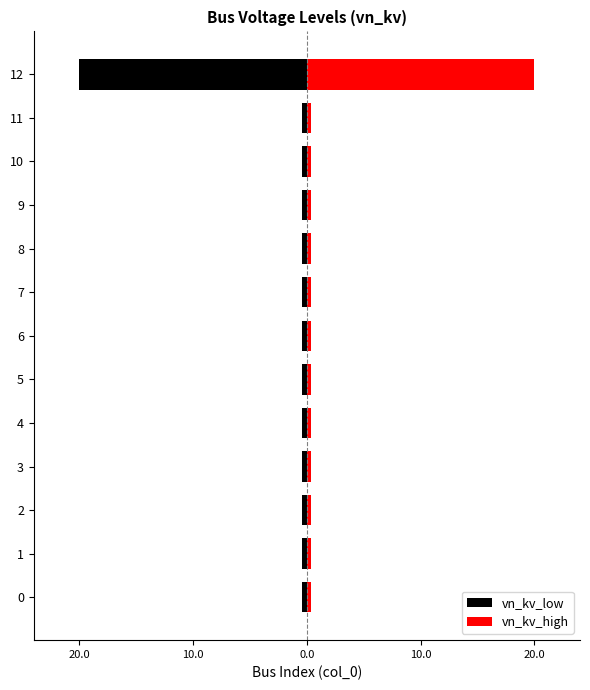

What is the difference between the highest and lowest values at 12?

40.0